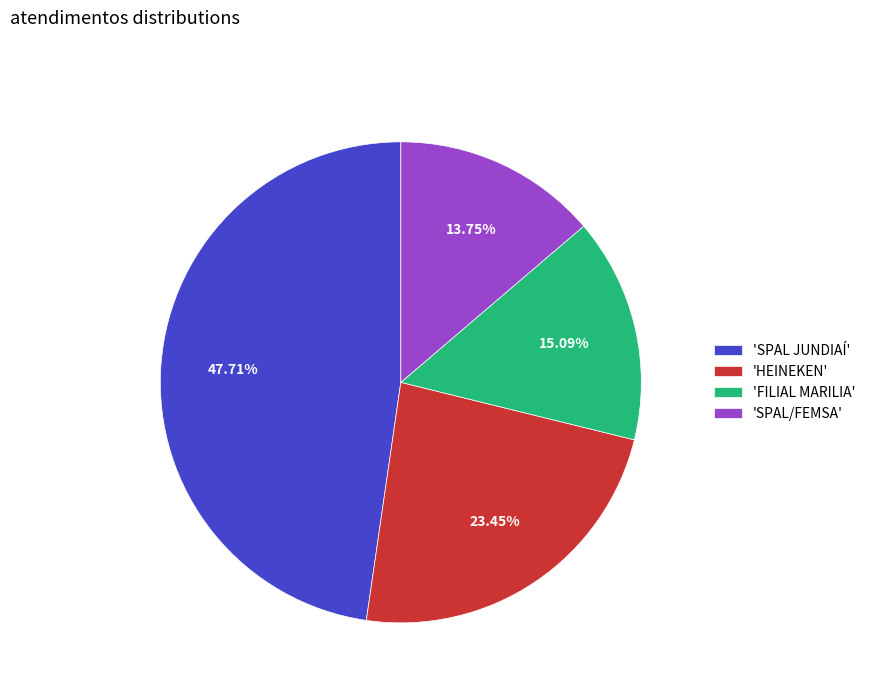

Rank the categories by value from highest to lowest.

'SPAL JUNDIAÍ', 'HEINEKEN', 'FILIAL MARILIA', 'SPAL/FEMSA'